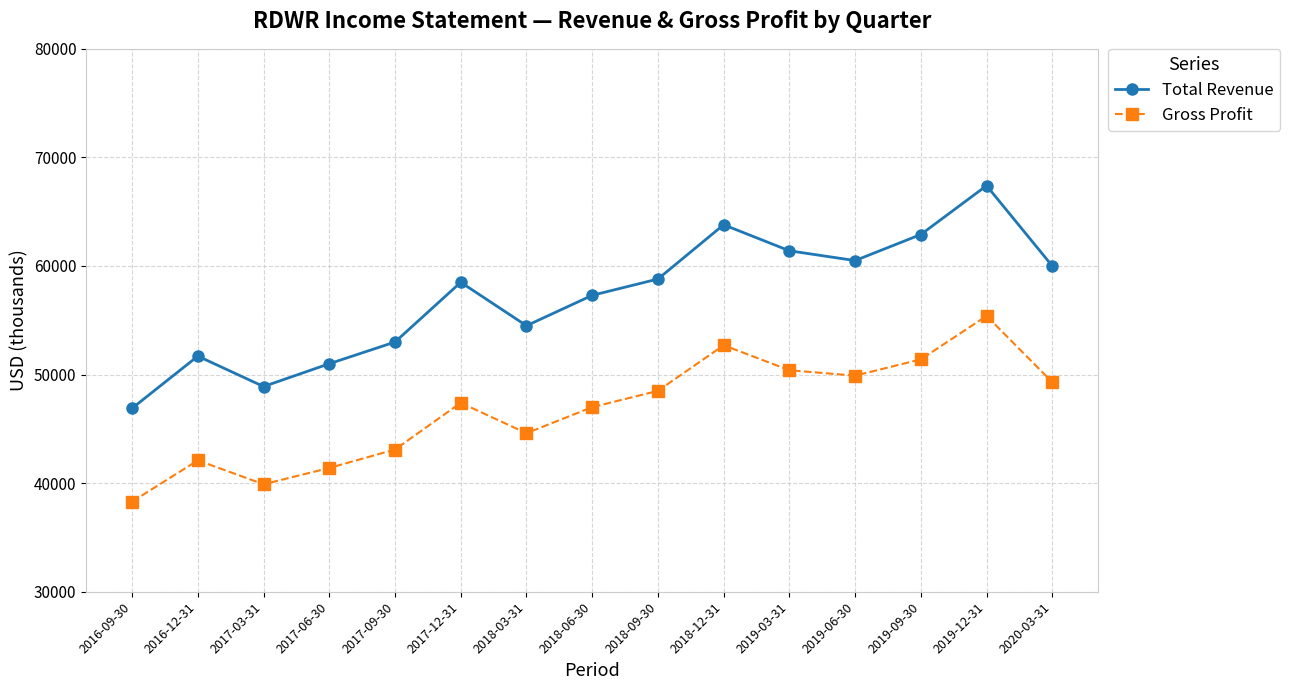

Rank the series at 2019-06-30 from lowest to highest value.

Gross Profit, Total Revenue